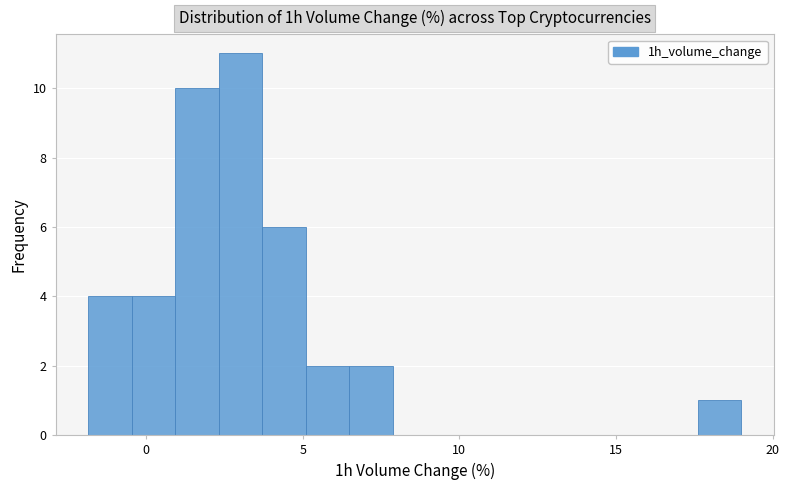

Read against the x-axis, roughly where is the centre of the tallest bar?

3.0